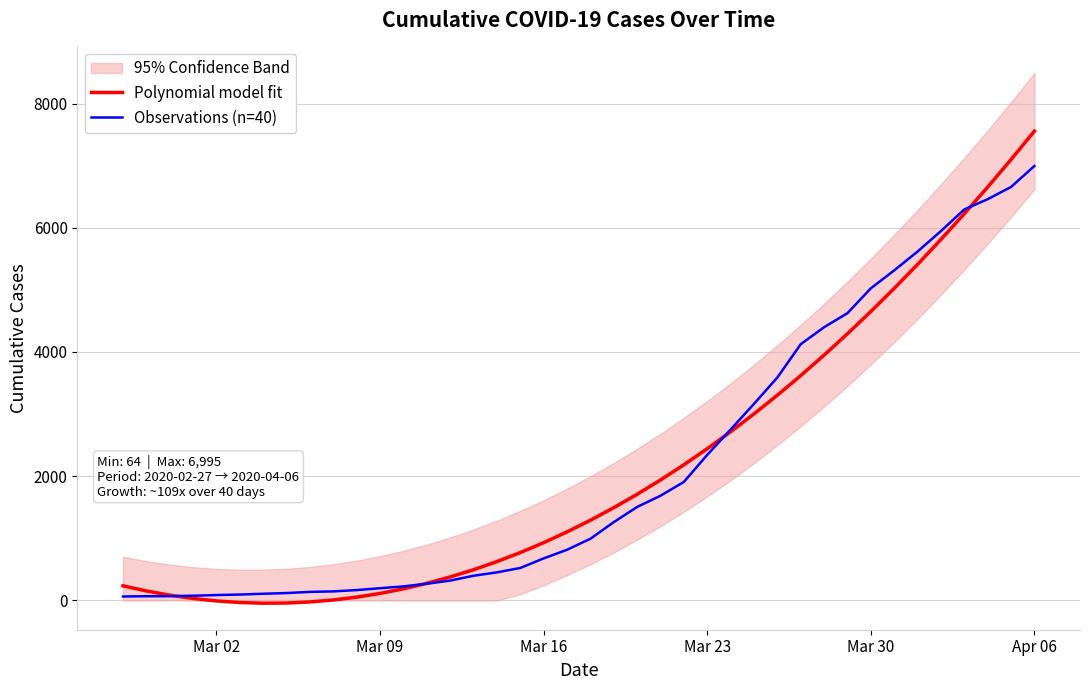

At which label does Observations (n=40) reach its peak?

Apr 06